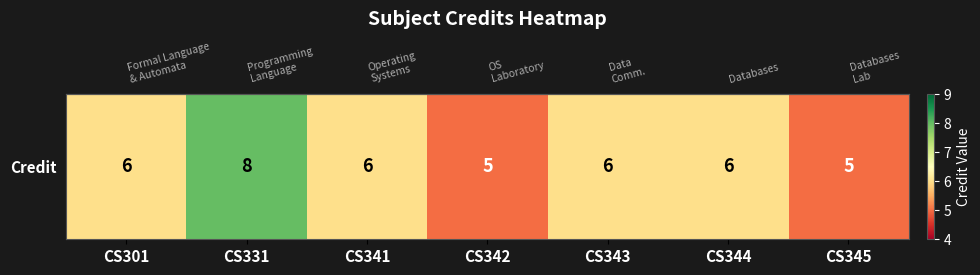

How many categories are shown in the chart?

7